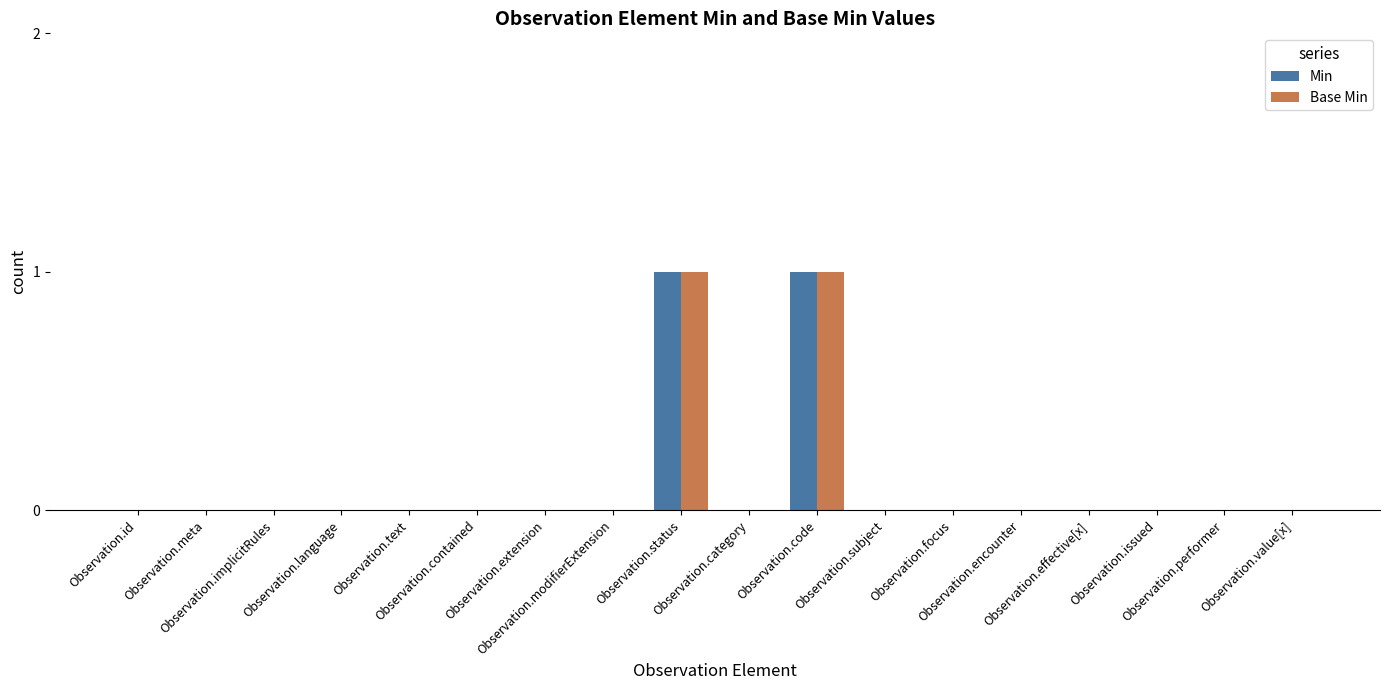

Reading left to right, what are all the values shown in this chart?

Min: Observation.id=0	Observation.meta=0	Observation.implicitRules=0	Observation.language=0	Observation.text=0	Observation.contained=0	Observation.extension=0	Observation.modifierExtension=0	Observation.status=1	Observation.category=0	Observation.code=1	Observation.subject=0	Observation.focus=0	Observation.encounter=0	Observation.effective[x]=0	Observation.issued=0	Observation.performer=0	Observation.value[x]=0
Base Min: Observation.id=0	Observation.meta=0	Observation.implicitRules=0	Observation.language=0	Observation.text=0	Observation.contained=0	Observation.extension=0	Observation.modifierExtension=0	Observation.status=1	Observation.category=0	Observation.code=1	Observation.subject=0	Observation.focus=0	Observation.encounter=0	Observation.effective[x]=0	Observation.issued=0	Observation.performer=0	Observation.value[x]=0